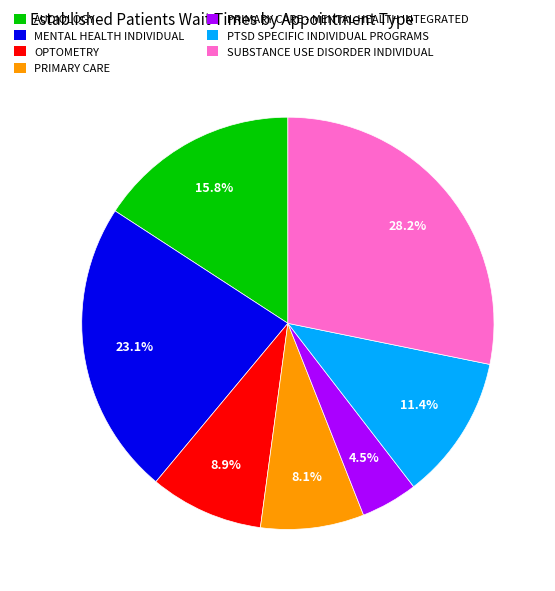

Which category has the biggest portion of the pie?

SUBSTANCE USE DISORDER INDIVIDUAL